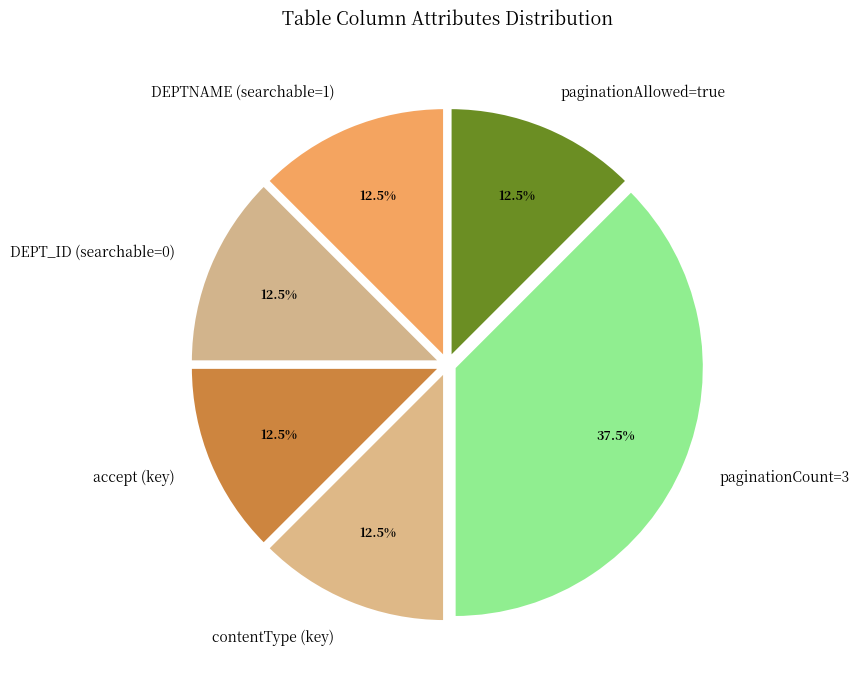

What is the total percentage of accept (key) and paginationAllowed=true?

25.0%